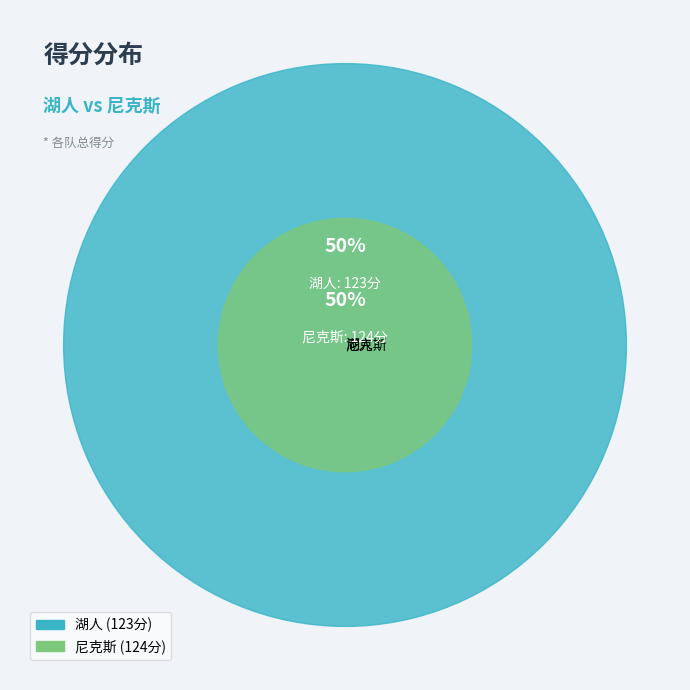

Which has a higher value, 湖人 or 尼克斯?

尼克斯